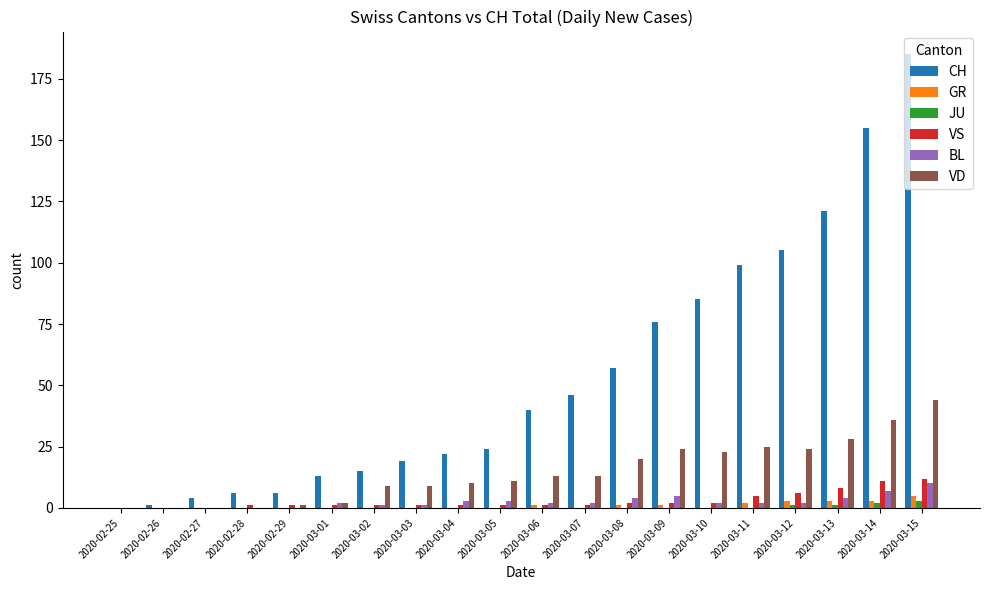

Read the VS value at 2020-03-08.

2